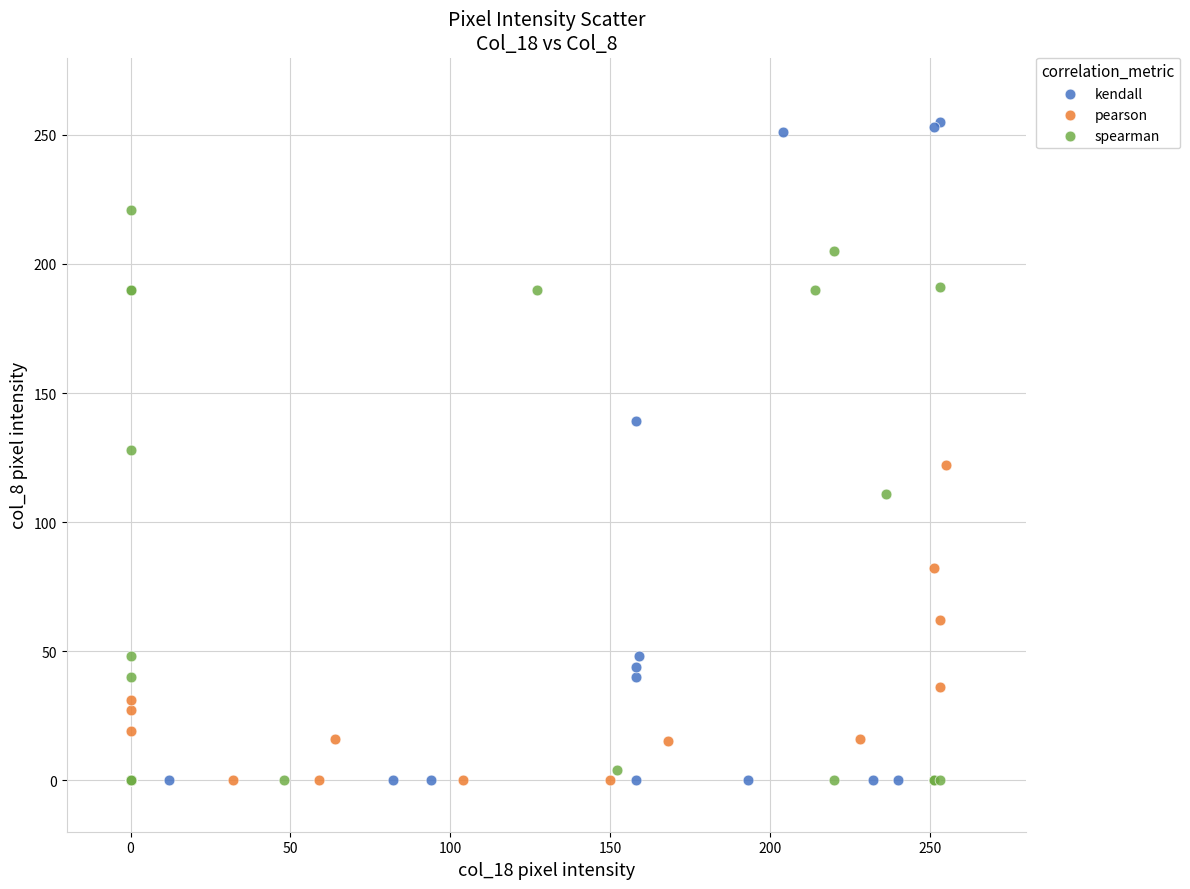

Which series reaches the maximum Y coordinate?

kendall